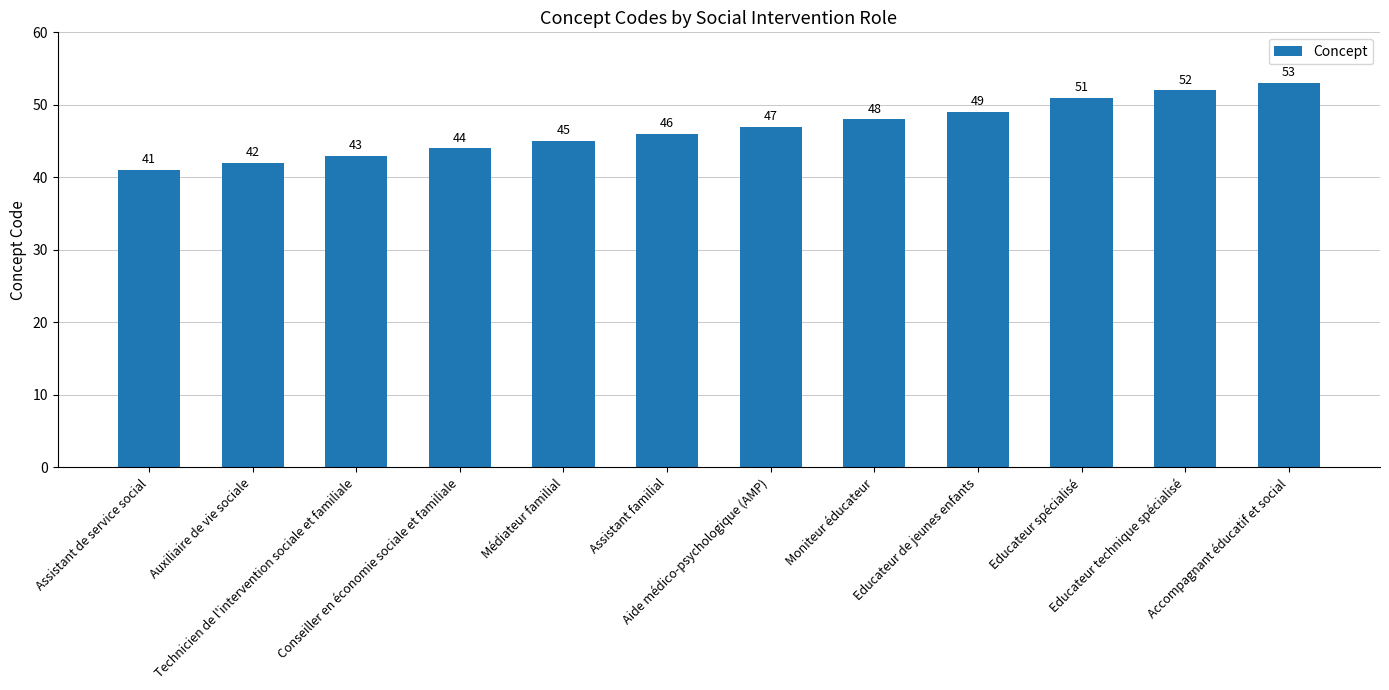

Which has a higher value, Technicien de l'intervention sociale et familiale or Assistant de service social?

Technicien de l'intervention sociale et familiale